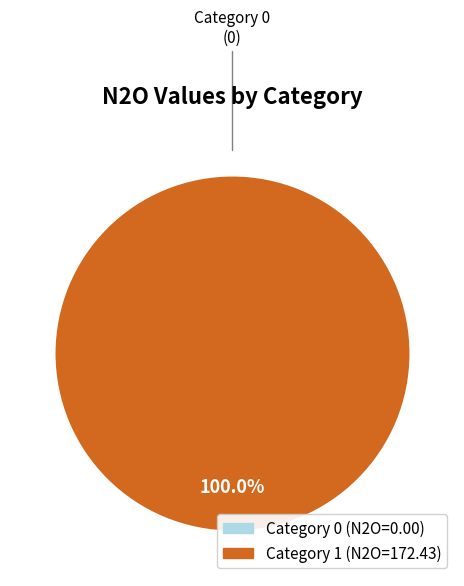

What is the change in value from 0 to 1?

+172.4